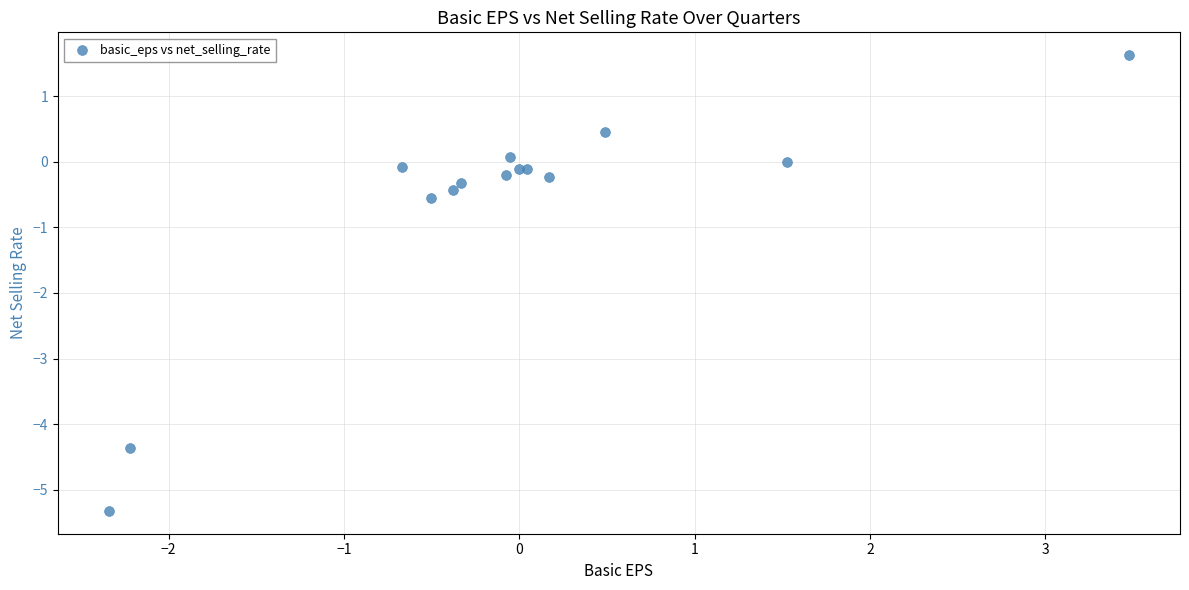

What Y value in the scatter plot is closest to -1?

-0.6